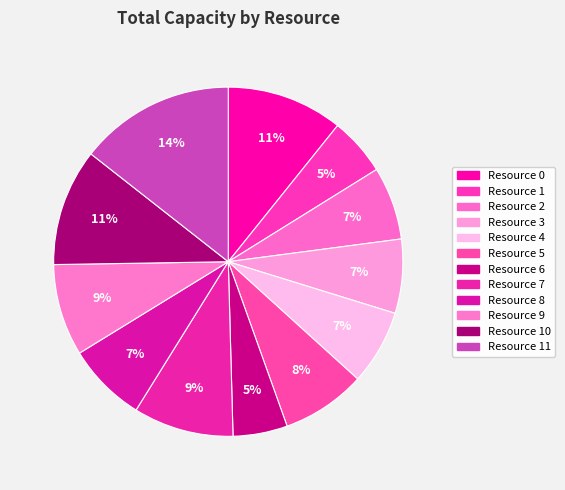

Which slice is the largest?

Resource 11